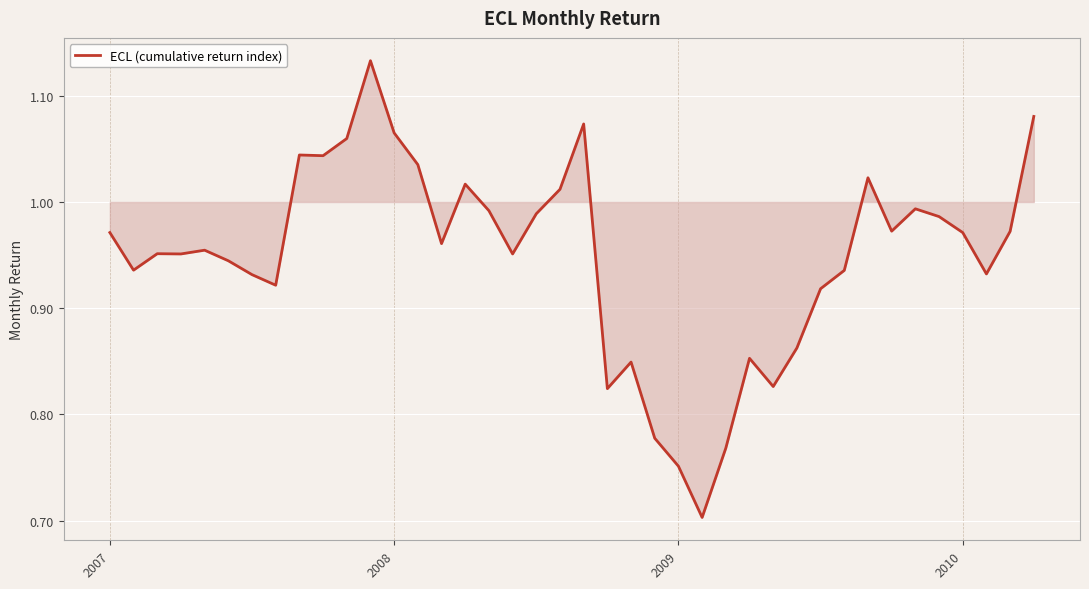

What is the minimum value shown in the chart?

0.7